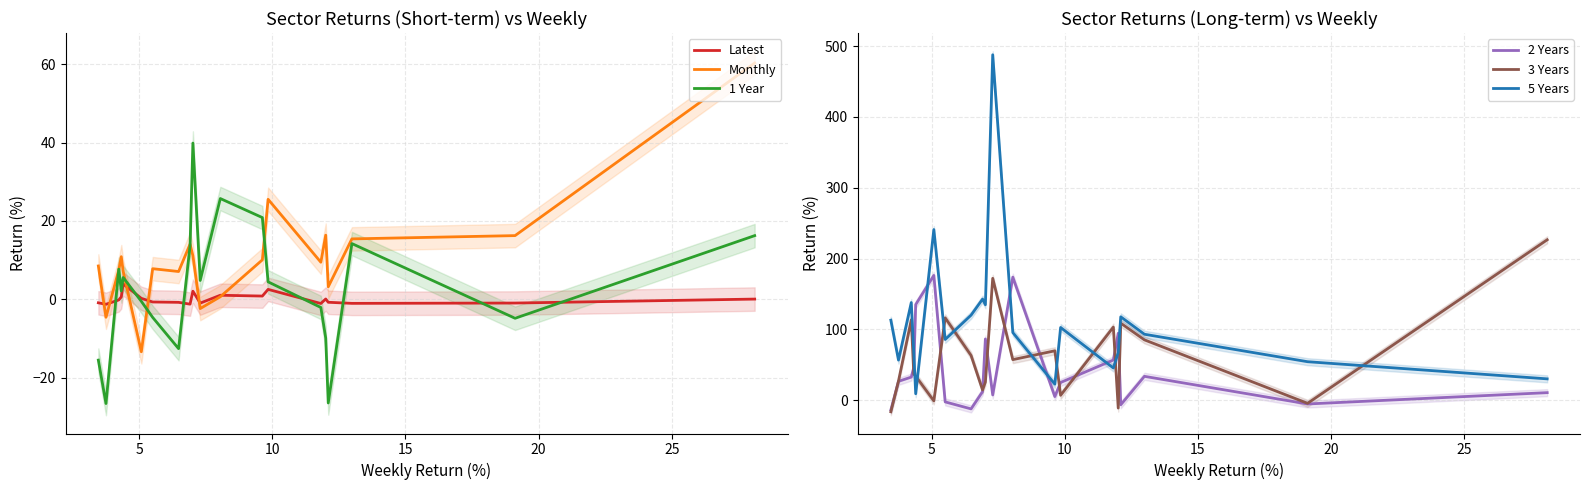

Reading right to left, transcribe all the data shown in this chart.

Latest: 0.0	-1.0	-1.0	-0.8	0.1	-1.1	2.5	0.8	1.0	-1.0	2.1	-1.2	-0.8	-0.7	0.2	3.9	0.6	-0.2	-1.3	-0.9
Monthly: 60.3	16.2	15.4	3.2	16.4	9.5	25.5	10.1	0.6	-2.4	11.1	14.1	7.1	7.8	-13.4	7.1	10.9	7.5	-4.6	8.5
1 Year: 16.2	-4.9	14.2	-26.5	-9.9	-2.1	4.4	20.8	25.7	4.8	39.9	13.7	-12.6	-4.6	-0.5	5.6	2.1	7.7	-26.6	-15.5
2 Years: 10.6	-5.4	33.7	-6.5	94.5	56.7	25.0	5.1	173.8	7.4	86.5	12.0	-12.3	-2.4	176.1	135.0	46.2	32.6	26.6	-13.9
3 Years: 226.5	-4.5	85.2	108.8	-11.1	103.2	6.8	69.7	57.3	172.1	25.5	14.4	63.1	116.3	-1.0	33.9	36.9	113.5	27.0	-16.4
5 Years: 30.1	54.3	93.1	117.7	67.2	45.5	102.7	22.6	95.5	487.8	134.8	142.8	120.1	85.7	241.0	9.1	67.1	137.9	56.6	113.0